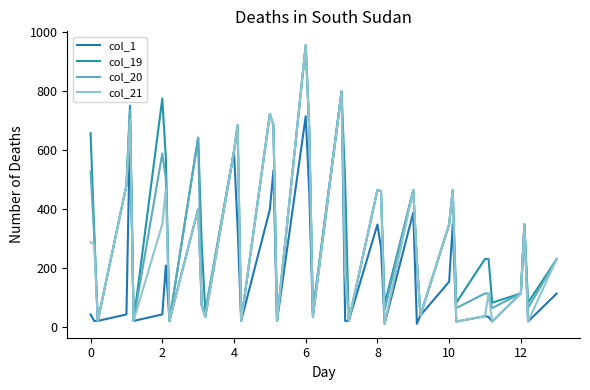

What is the value of the col_21 point at the 8th from the left?

468.9